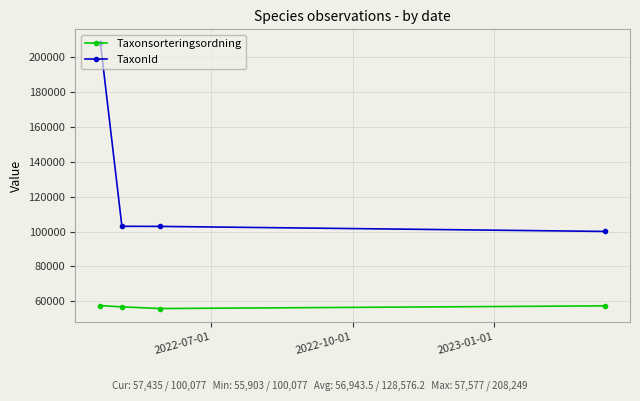

What is the average value of the TaxonId series?

128576